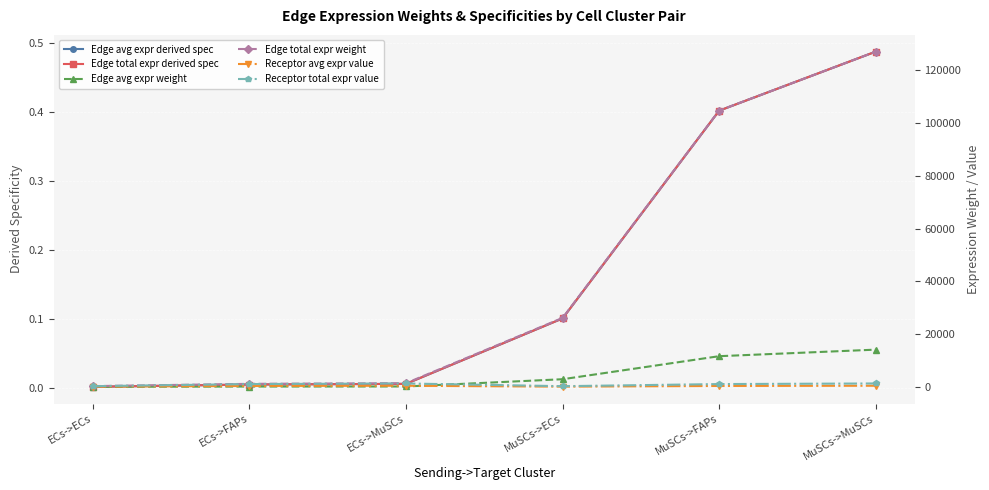

What is the label of the 3rd point from the right?

MuSCs->ECs